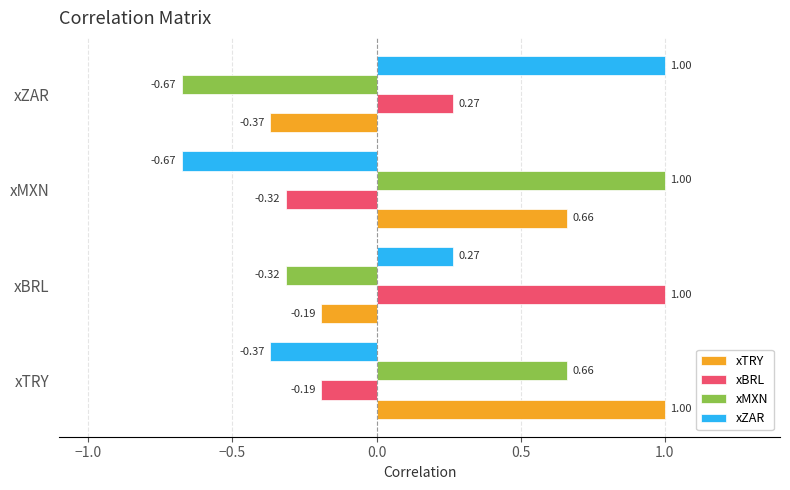

Where is xMXN nearest to the value 0?

xBRL